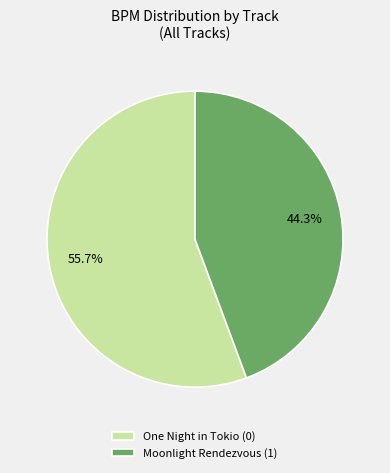

Between Moonlight Rendezvous (1) and One Night in Tokio (0), which is larger?

One Night in Tokio (0)